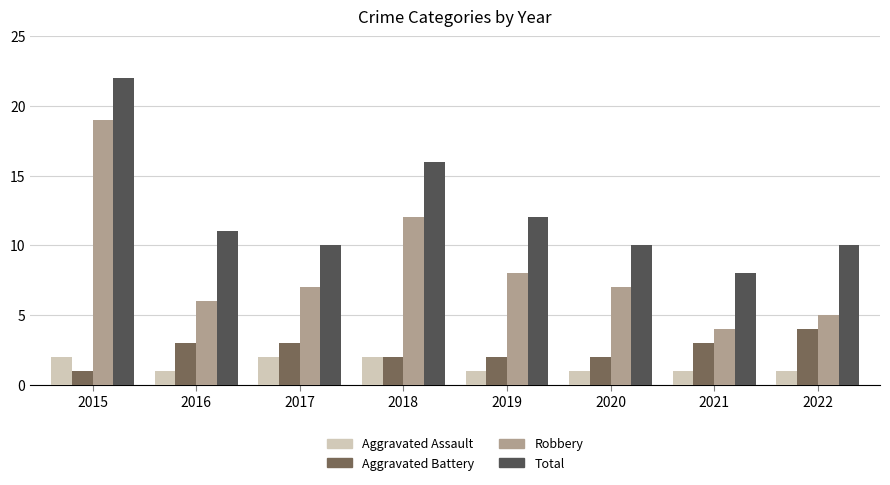

The value of Aggravated Assault at 2017 is 1. True or false?

False